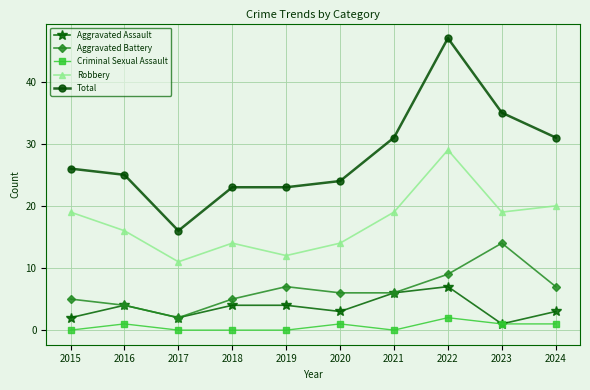

What are all the series names shown in the legend?

Aggravated Assault, Aggravated Battery, Criminal Sexual Assault, Robbery, Total